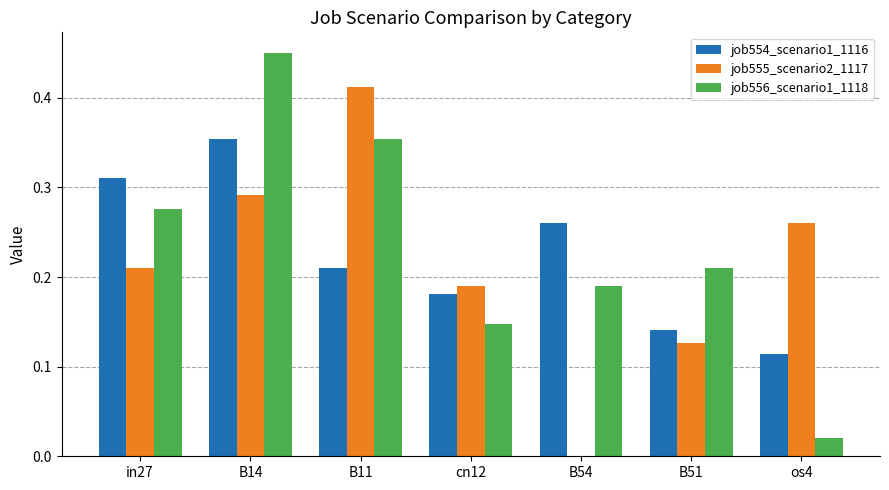

Which series changed the most between B14 and B54?

job555_scenario2_1117